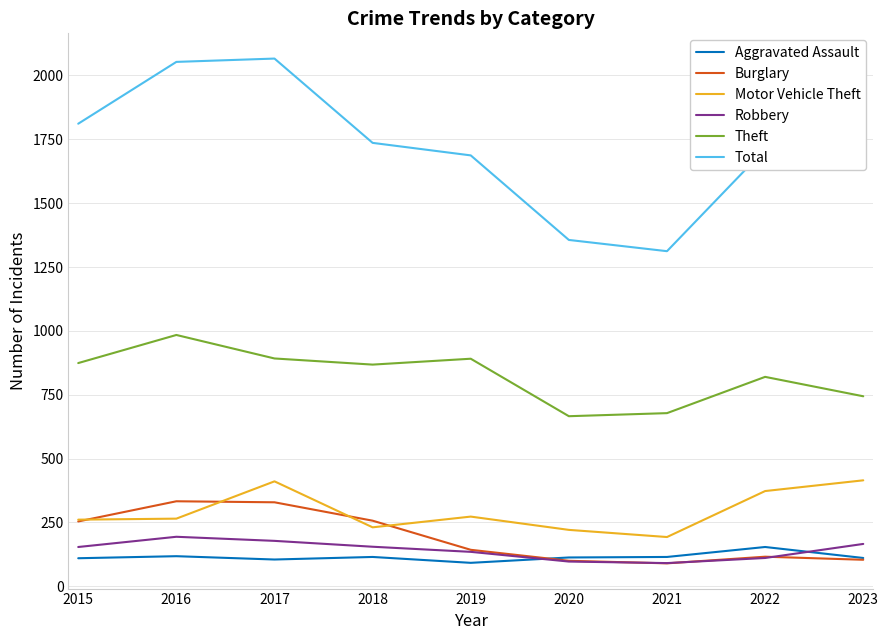

True or false: Aggravated Assault and Theft intersect in this chart.

False